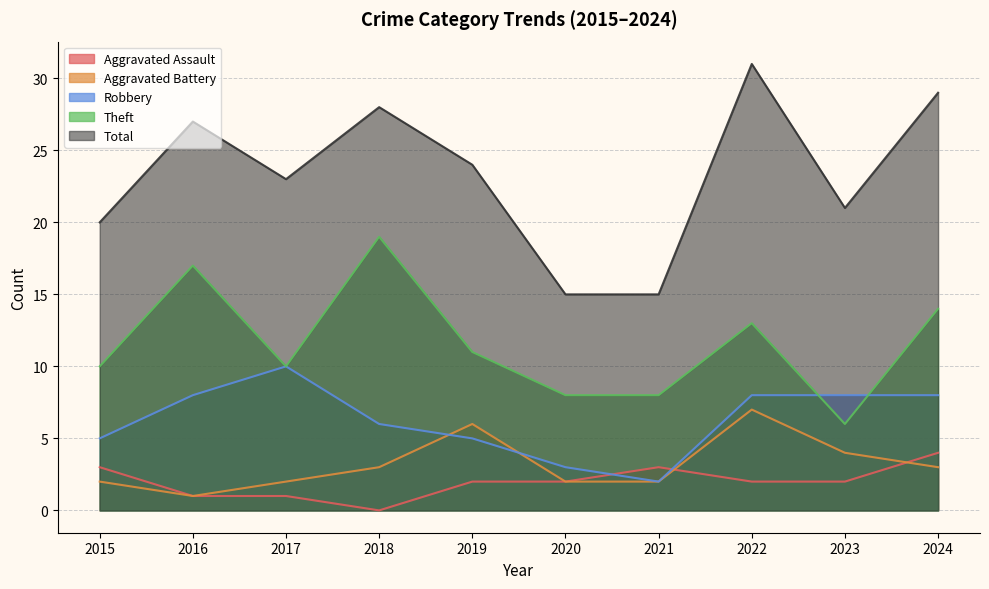

How many values in the Aggravated Battery series are below 3?

5